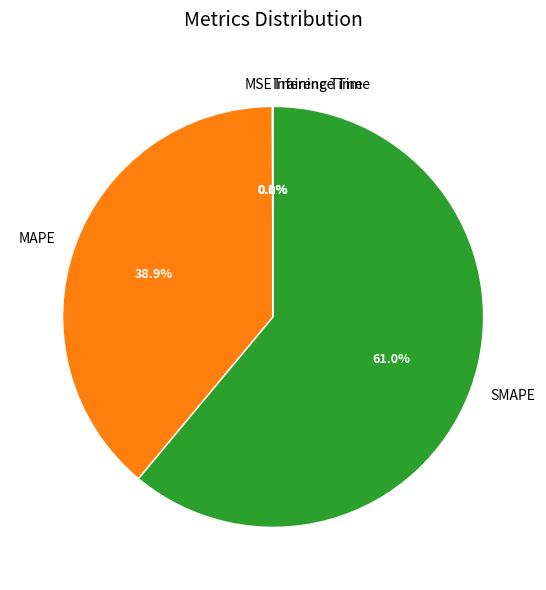

What is the largest slice in the pie chart?

SMAPE